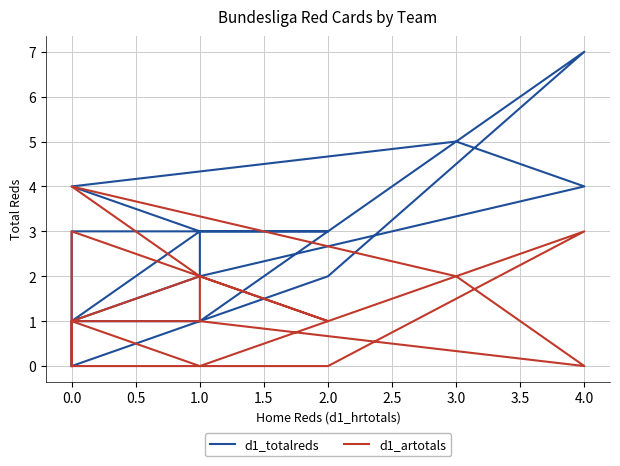

What is the difference between the second highest and second lowest values in the d1_artotals series?

3